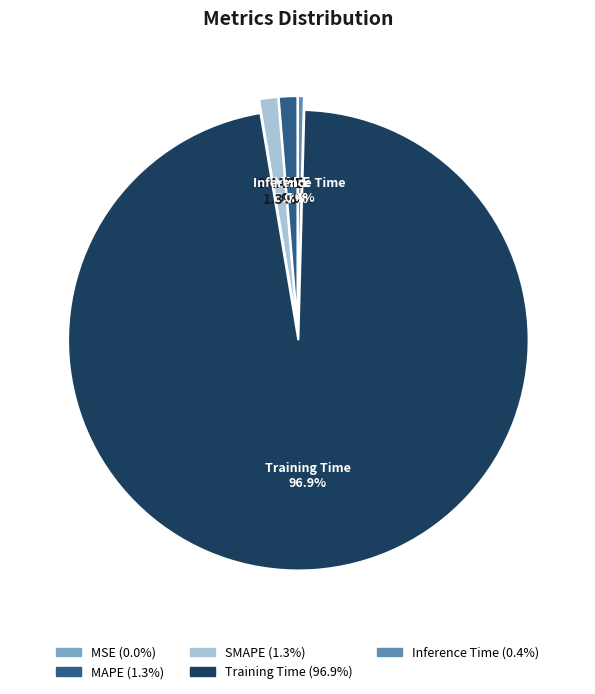

Which category has the biggest portion of the pie?

Training Time